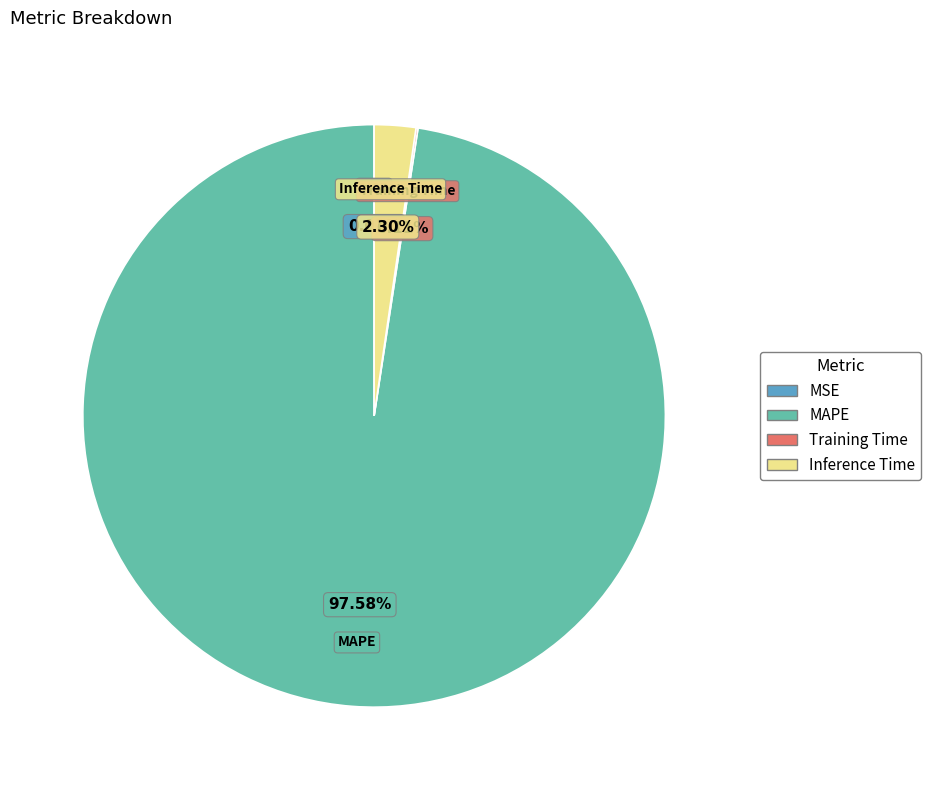

Do MAPE and Inference Time together represent more than half of the pie?

Yes